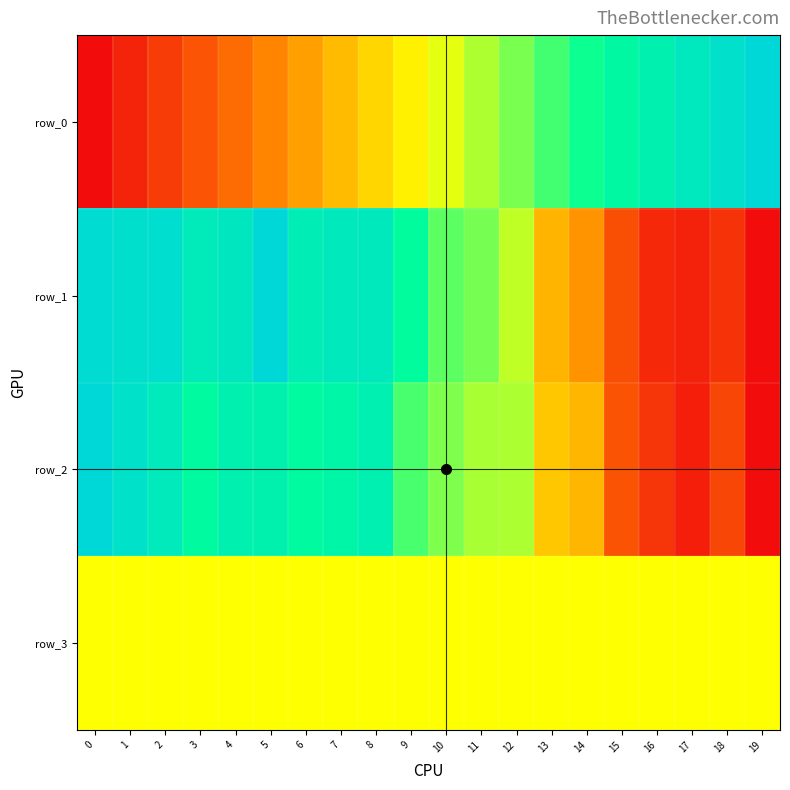

Which category has the highest value in the row_0 series?

19